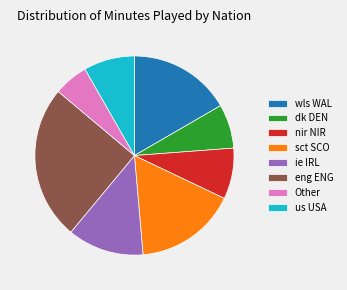

What is the largest slice in the pie chart?

eng ENG